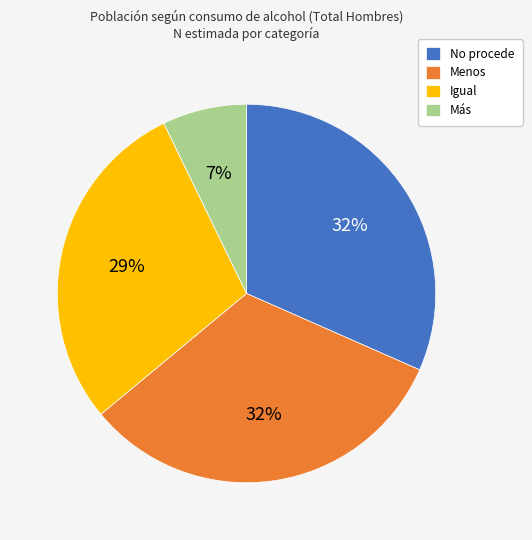

What is the smallest slice in the pie chart?

Más